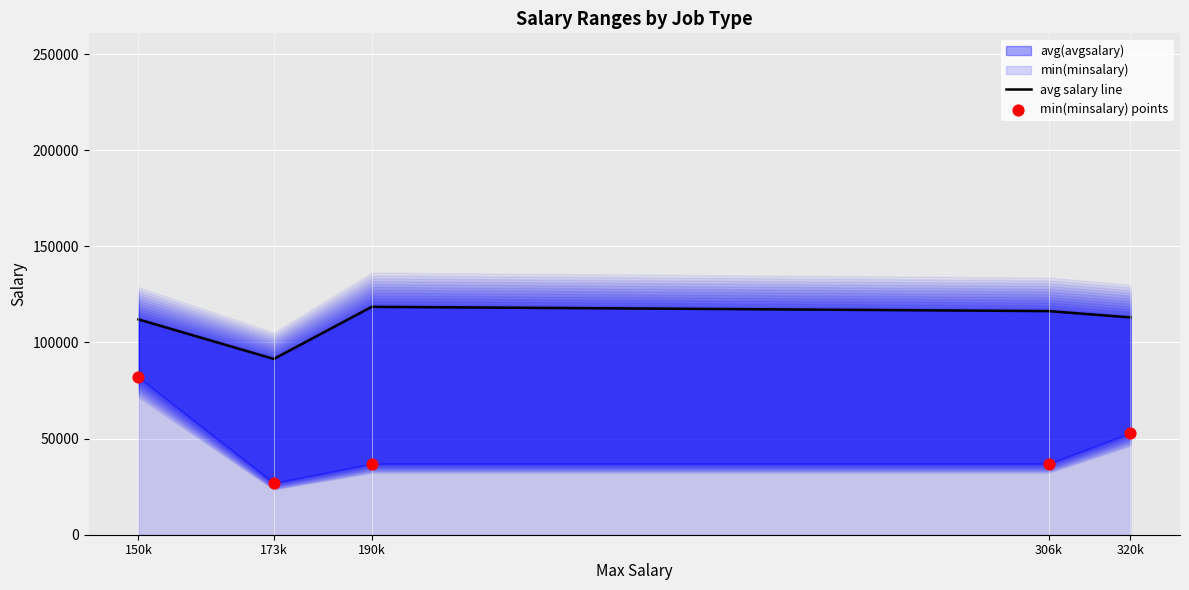

Which series has the largest Y range (max minus min)?

min(minsalary) points